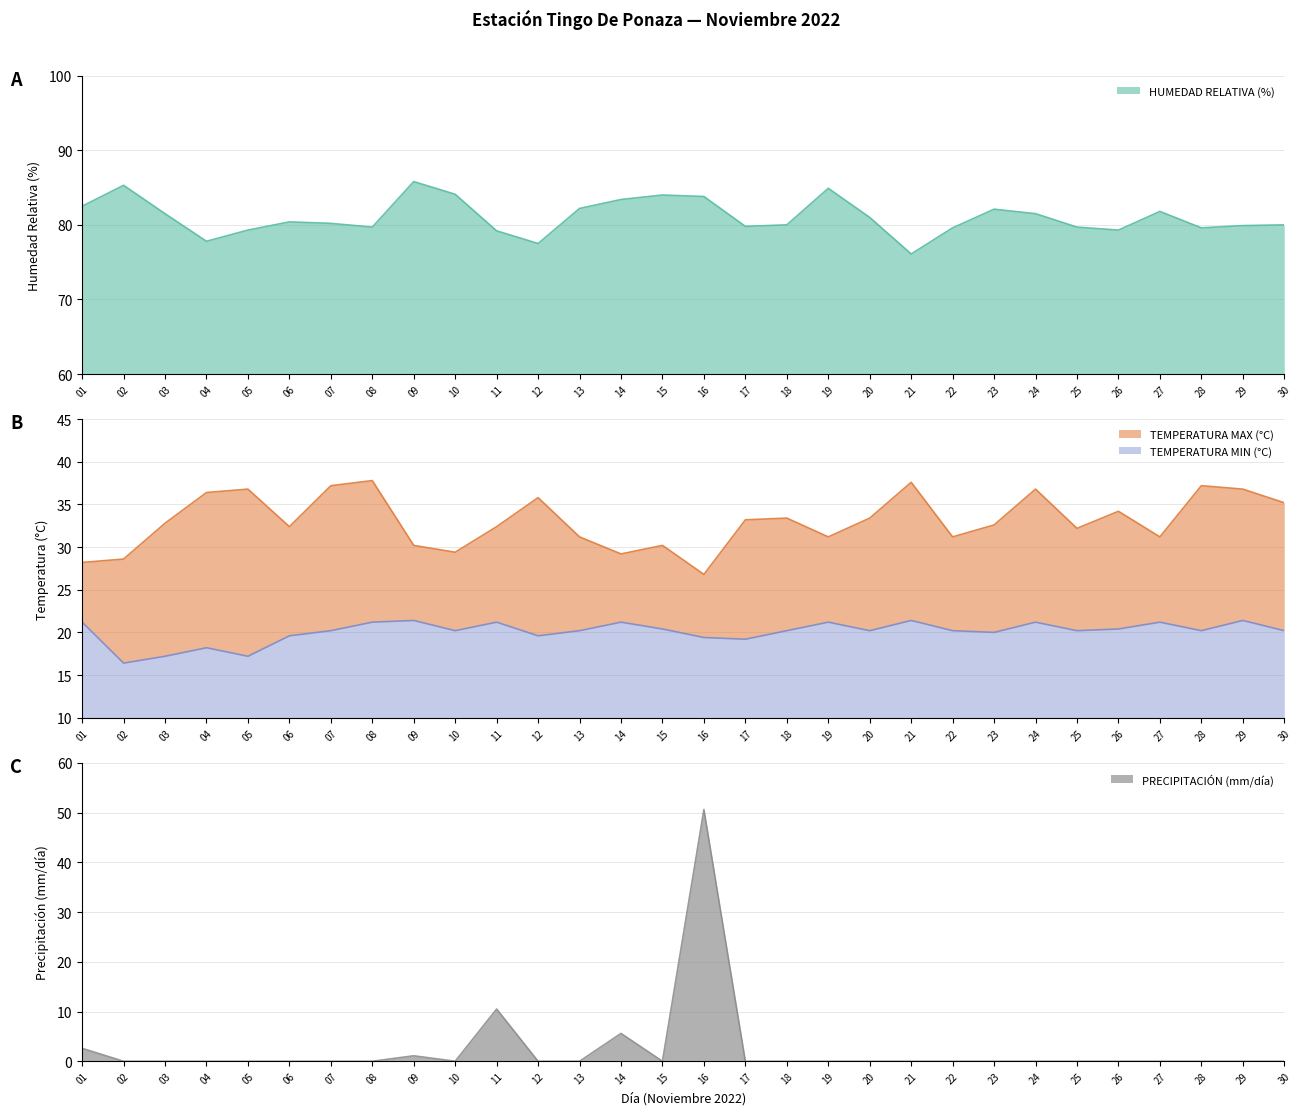

Read the TEMPERATURA MIN (°C) value at 21.

21.4